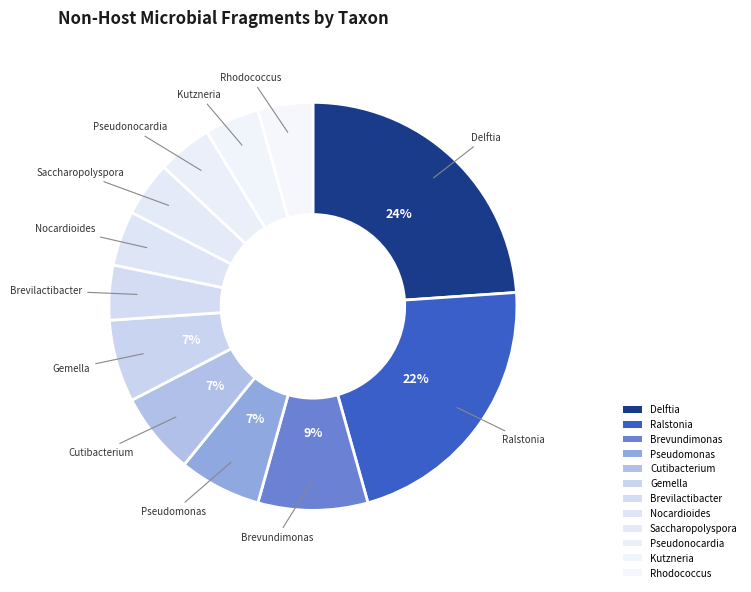

Which slice is the largest?

Delftia